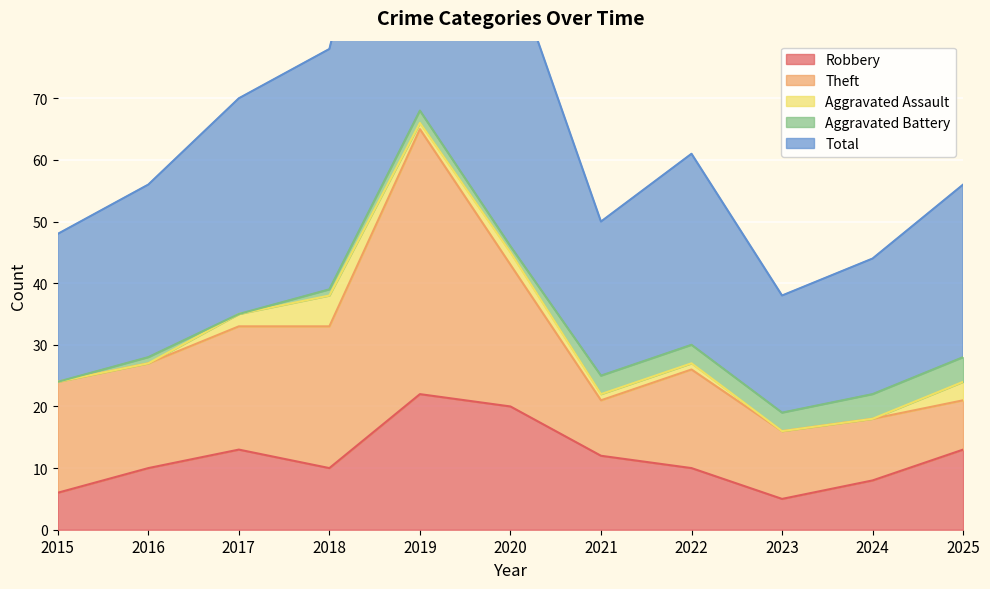

True or false: Aggravated Battery has more than 2 interior local peaks.

False